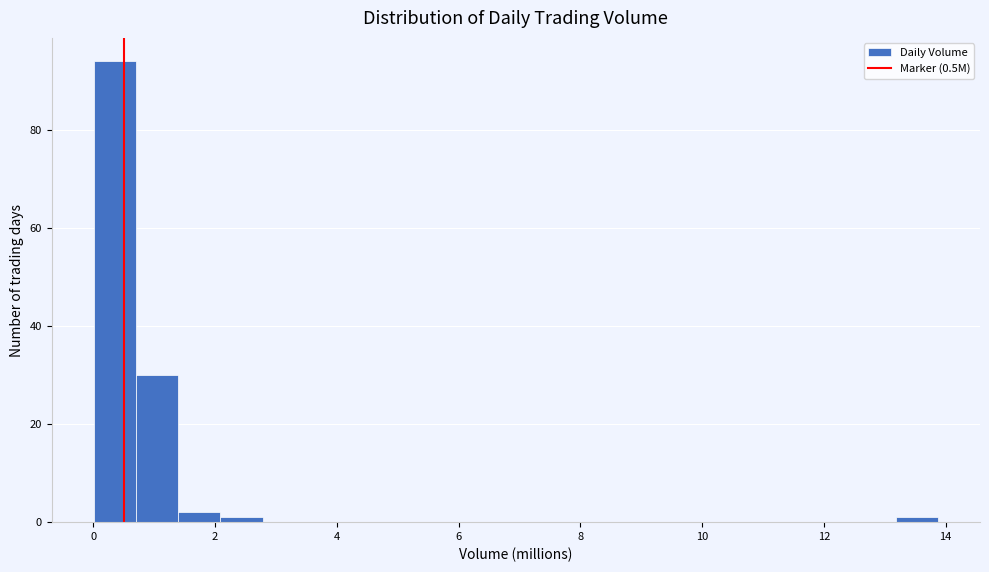

Around what value on the x-axis is the tallest bar? Give the approximate position of its centre, as read against the axis.

0.4